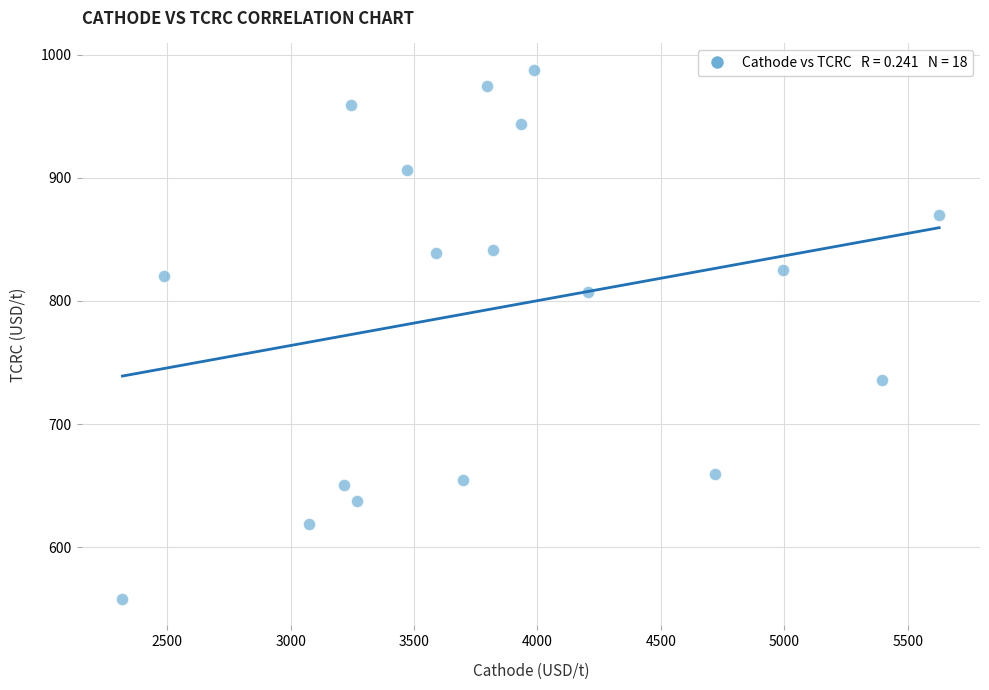

What is the range of X values (max minus min)?

3309.9